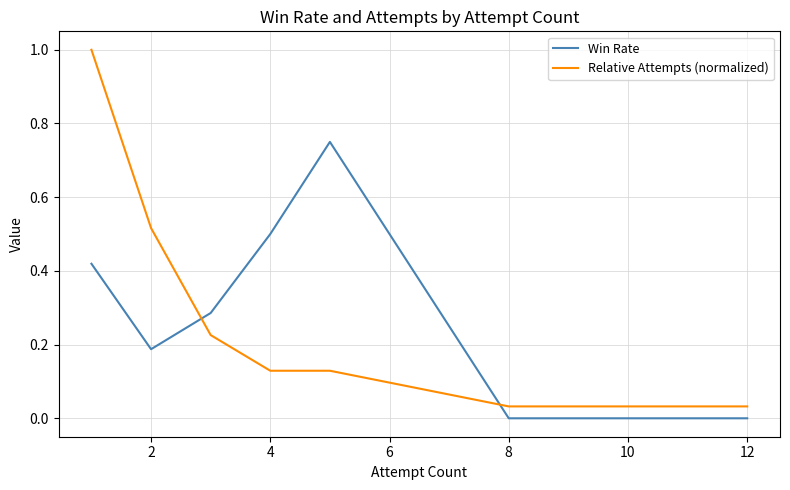

Which series ends up on top after the final intersection of Win Rate and Relative Attempts (normalized)?

Relative Attempts (normalized)